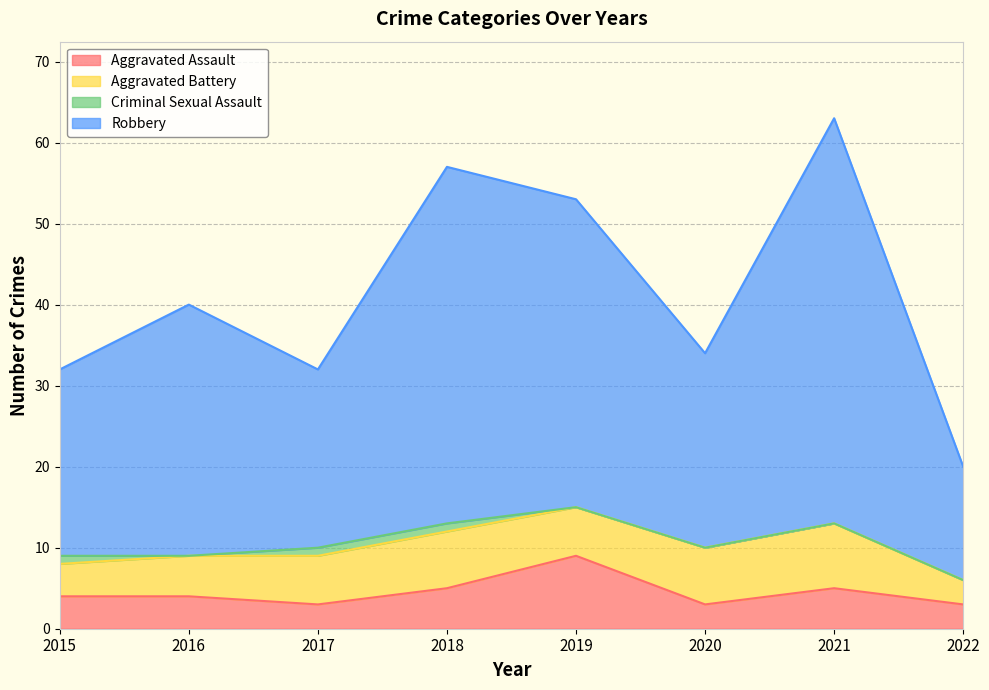

At which category is the sum across all series the highest?

2021